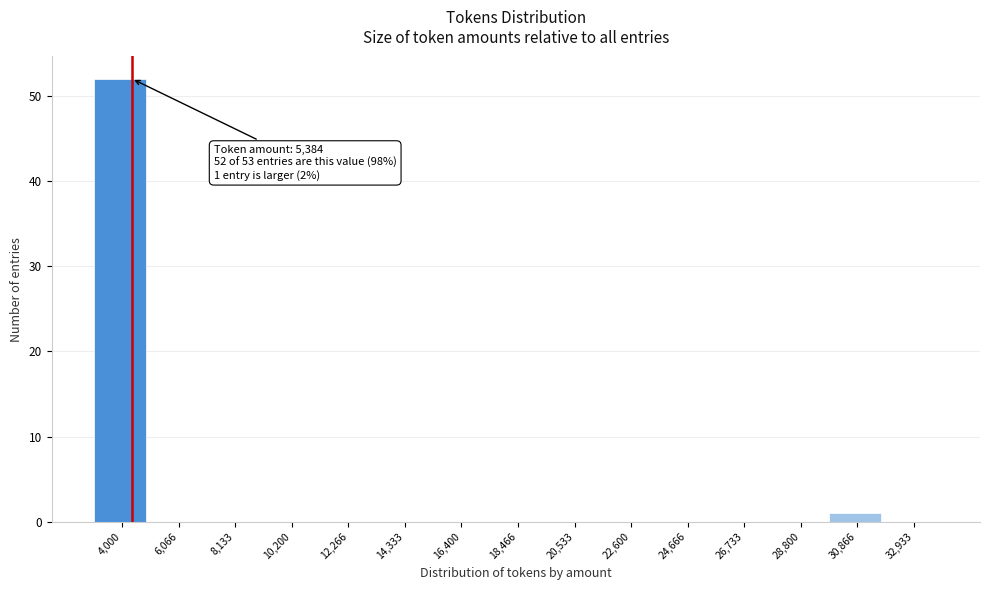

Reading left to right, extract all data points from this chart.

4,000=52	6,066=0	8,133=0	10,200=0	12,266=0	14,333=0	16,400=0	18,466=0	20,533=0	22,600=0	24,666=0	26,733=0	28,800=0	30,866=1	32,933=0